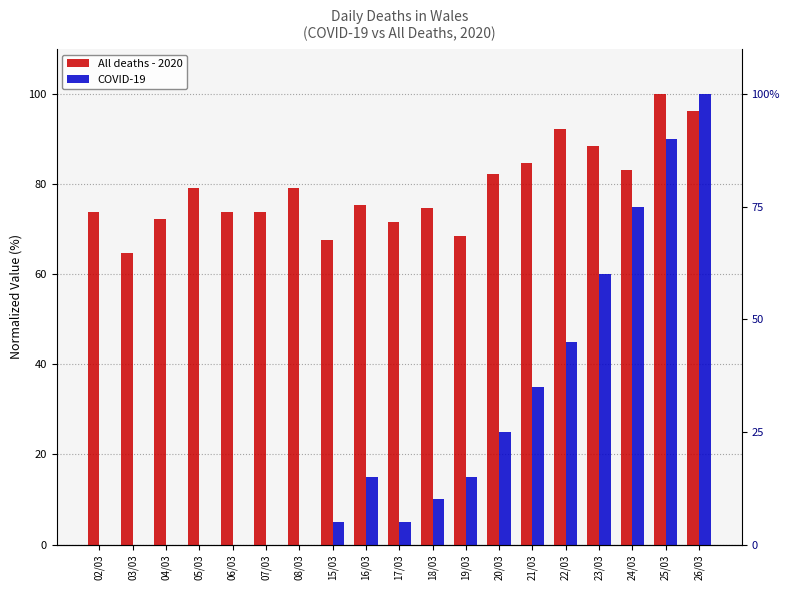

Which series has the largest range (max minus min)?

COVID-19